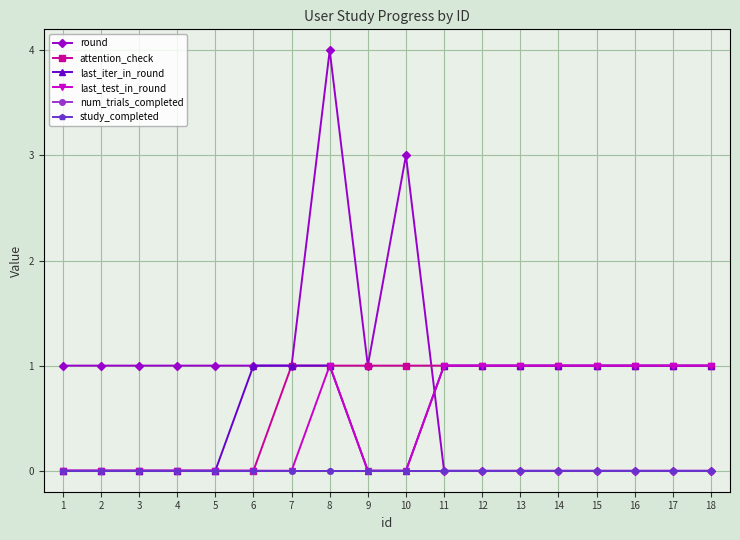

How many last_test_in_round values are between 0 and 1?

18